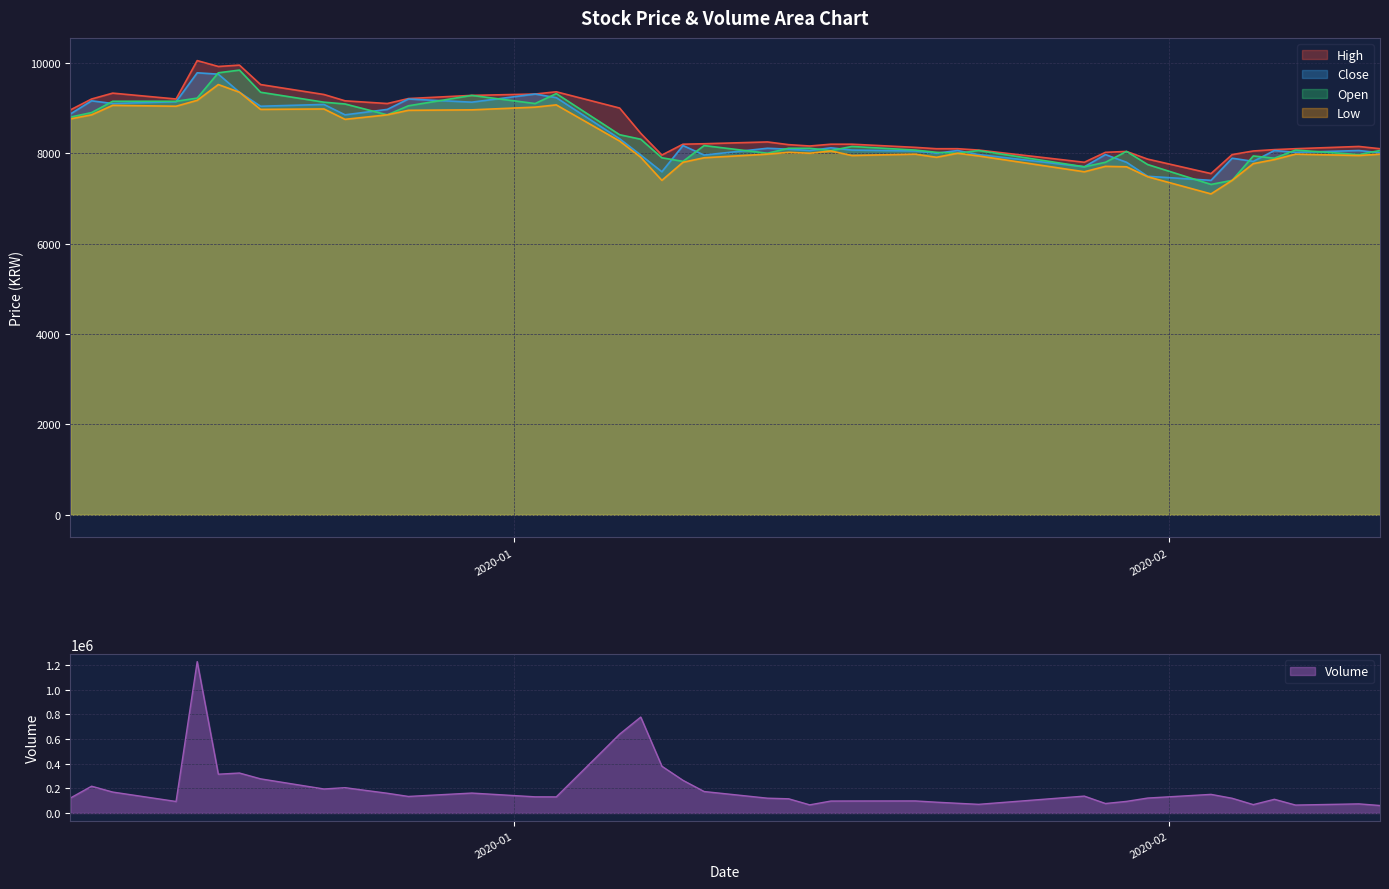

What is the highest value of the Open series?

9840